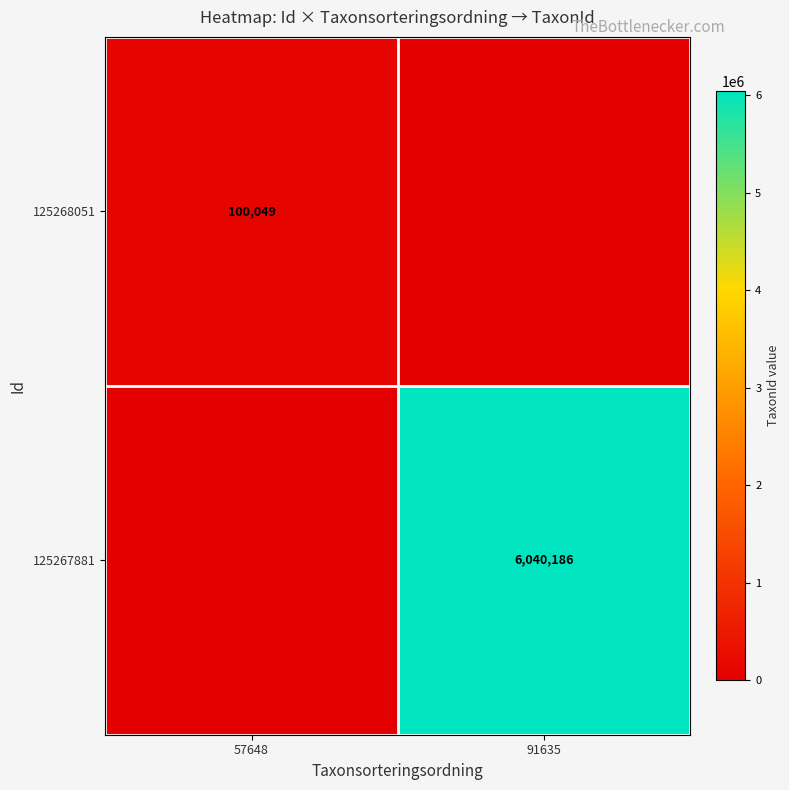

Is it true that 125268051 equals 100049 at 57648?

True